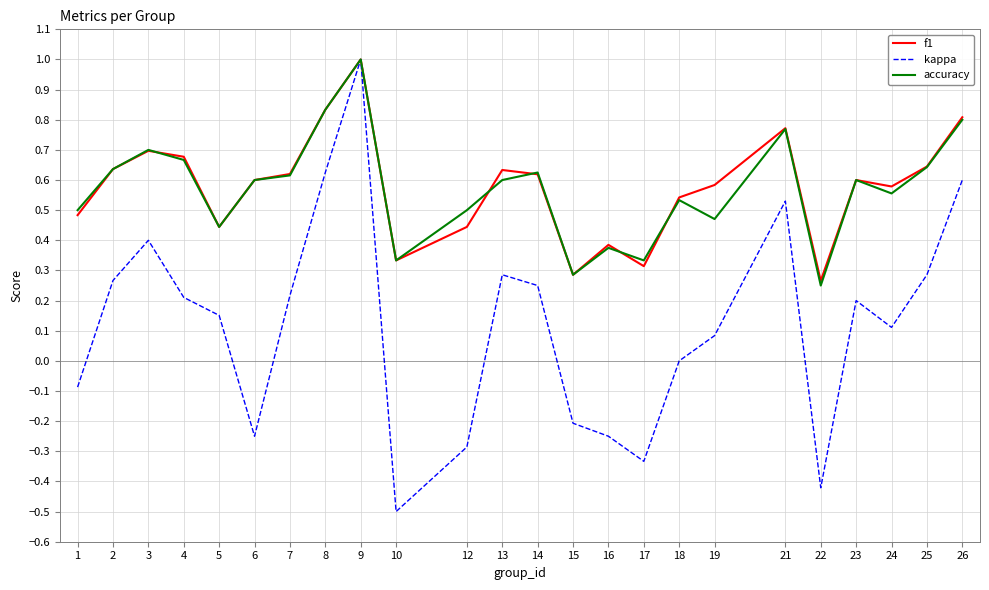

At which category is the sum across all series the highest?

9